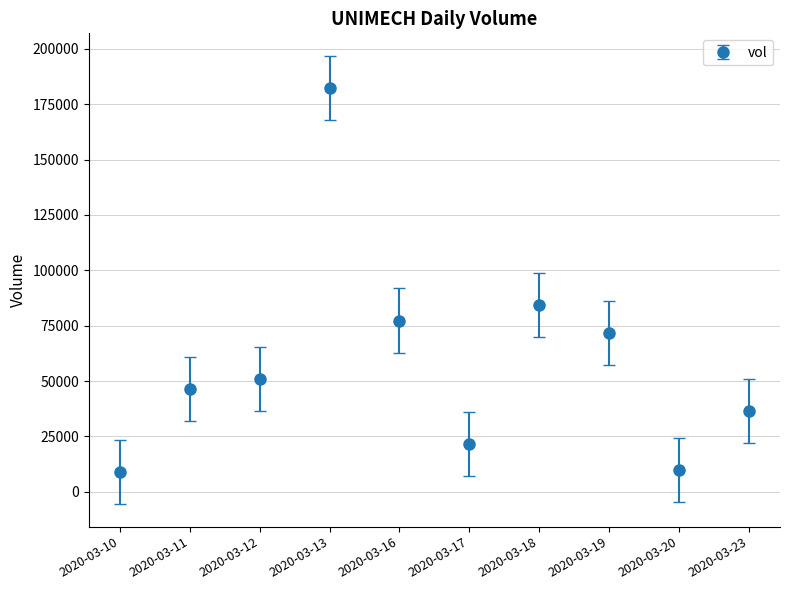

Reading right to left, extract all data points from this chart.

2020-03-23=36500	2020-03-20=10000	2020-03-19=71600	2020-03-18=84200	2020-03-17=21500	2020-03-16=77300	2020-03-13=182400	2020-03-12=50800	2020-03-11=46500	2020-03-10=8900